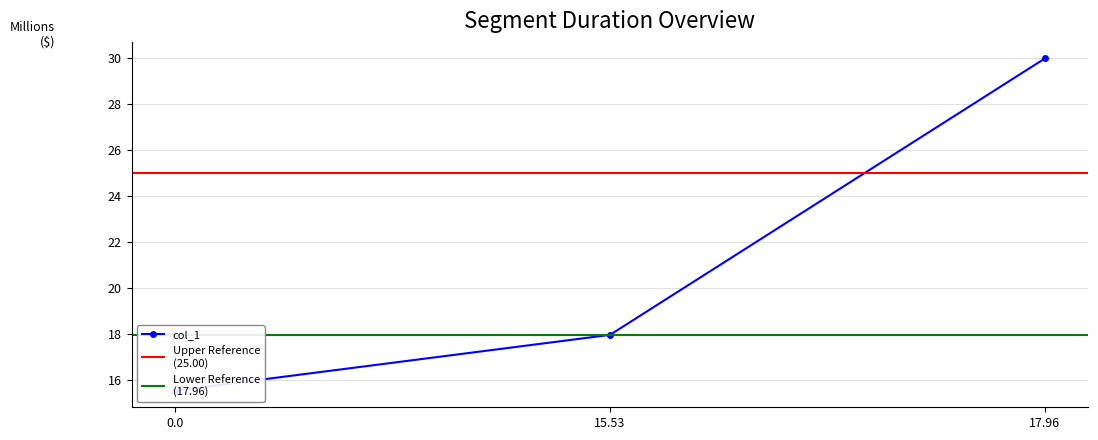

The chart shows a value of 15.5 at 0.0. True or false?

True